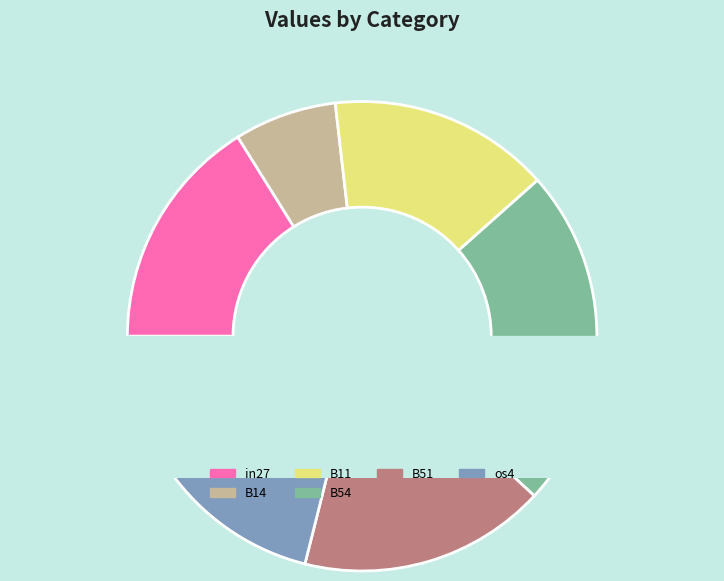

Do B11 and B54 together represent more than half of the pie?

No